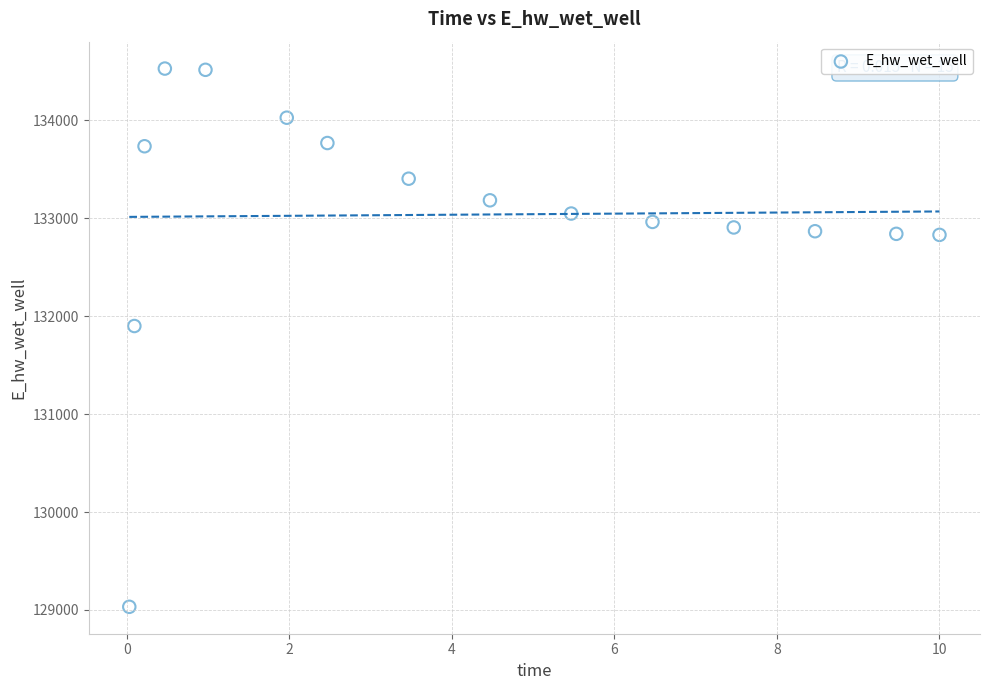

What is the range of Y values (max minus min)?

5493.7